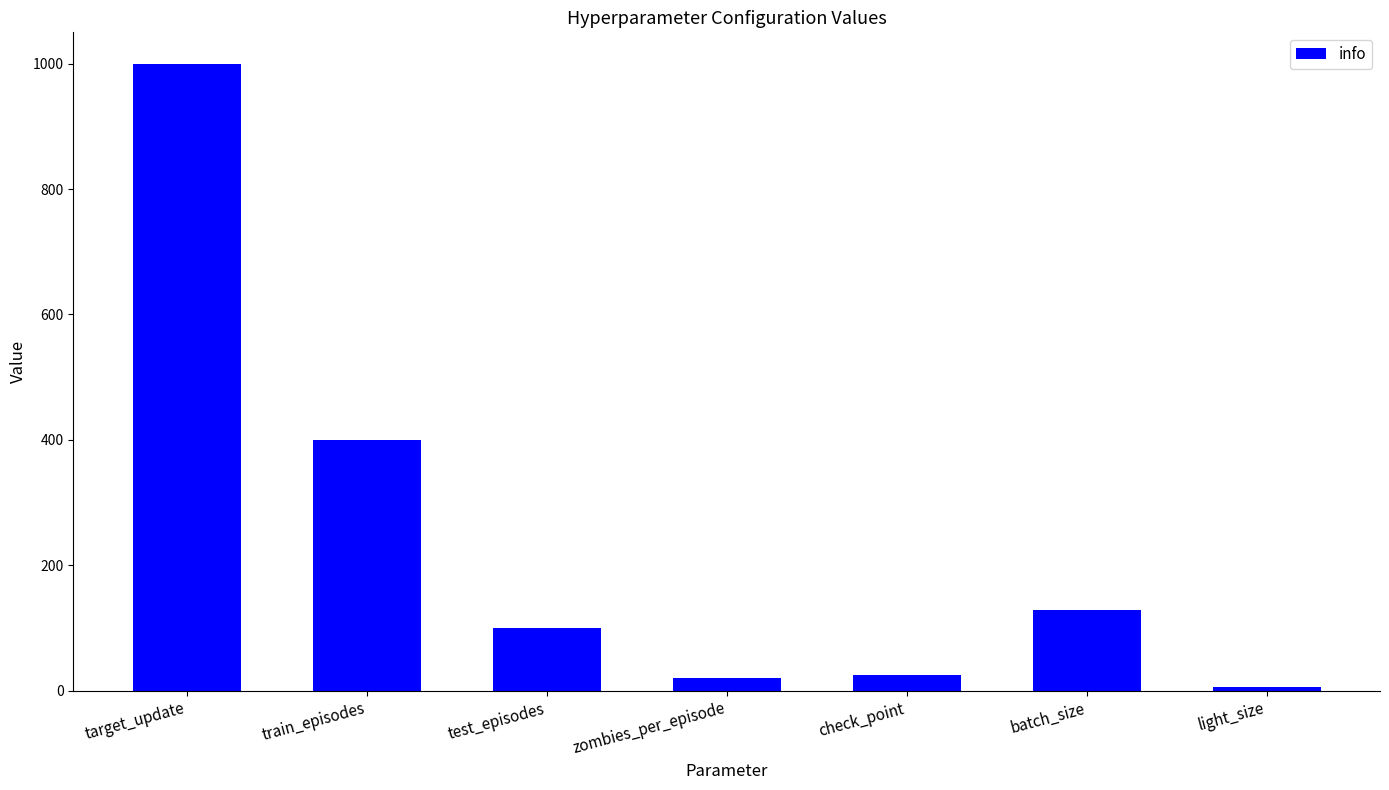

What is the label of the 2nd bar from the right?

batch_size